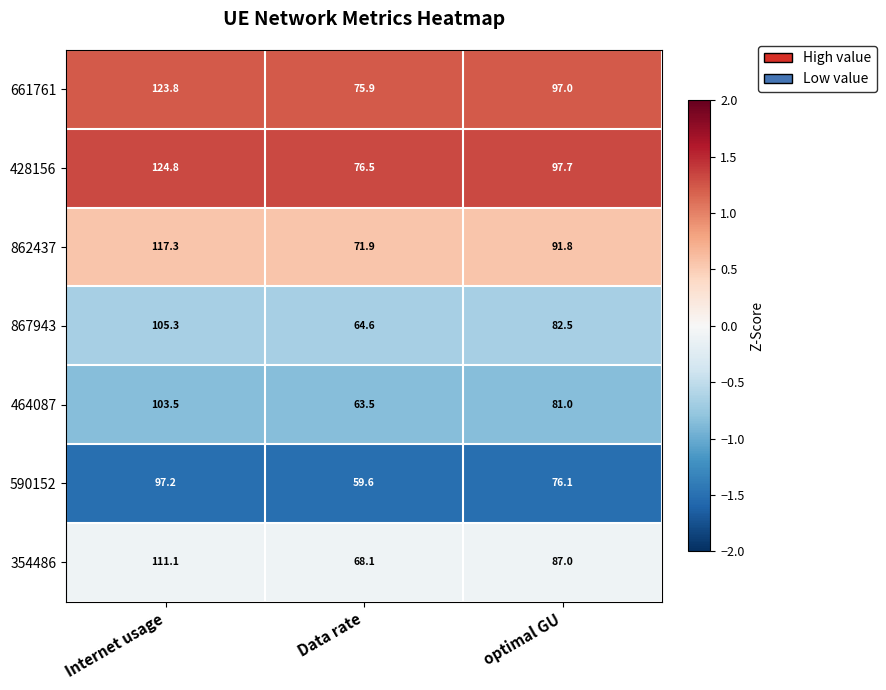

What is the sum of the 661761 values at Internet usage and optimal GU?

220.8